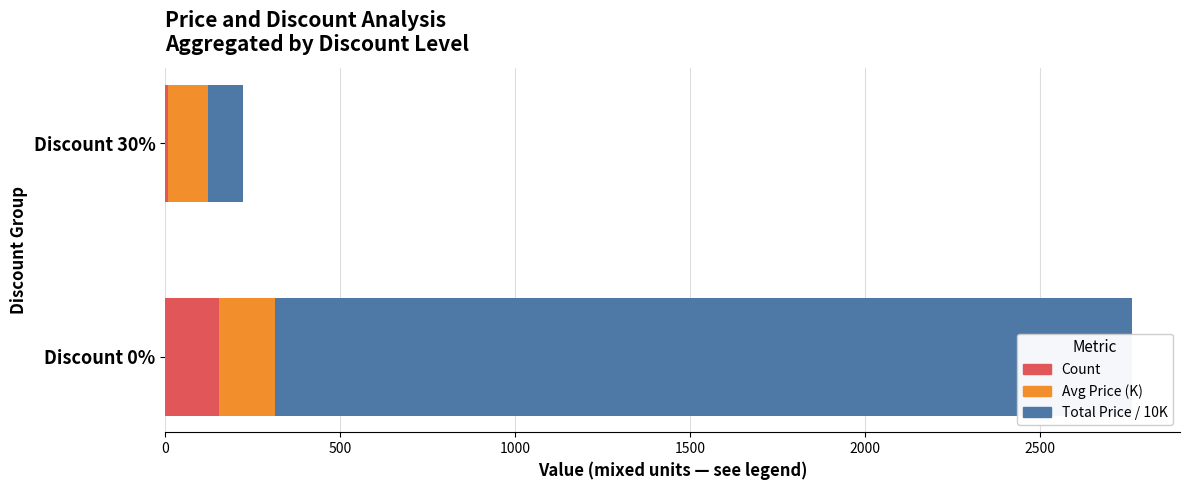

How many groups of bars are there?

2